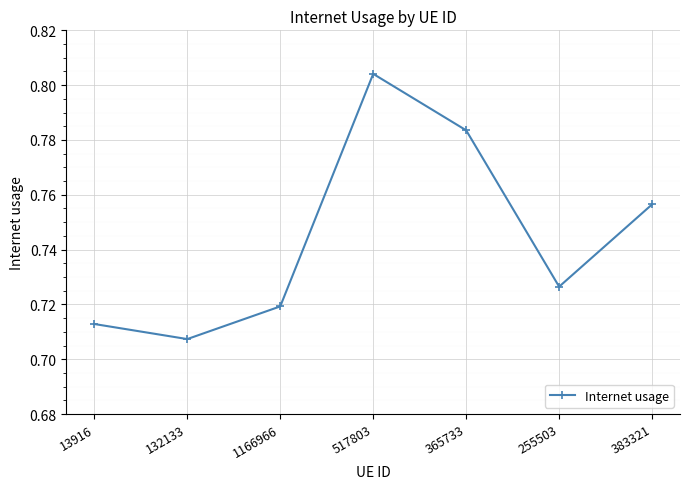

What is the sum of all values?

5.2